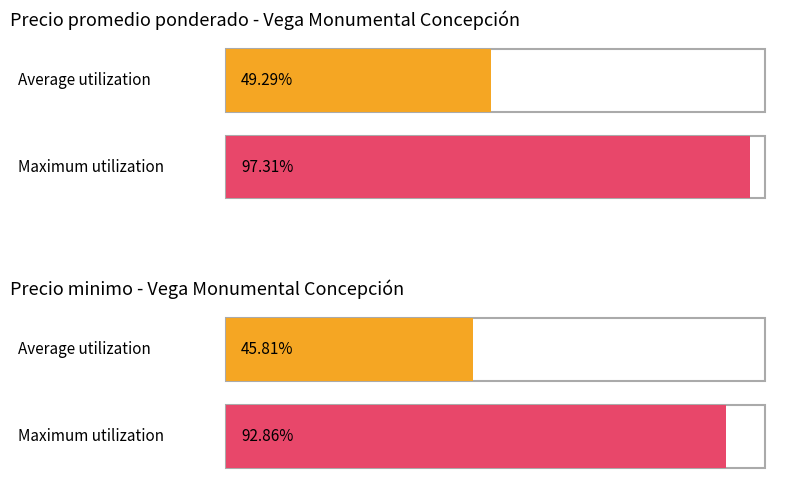

Does the chart contain any negative values?

No